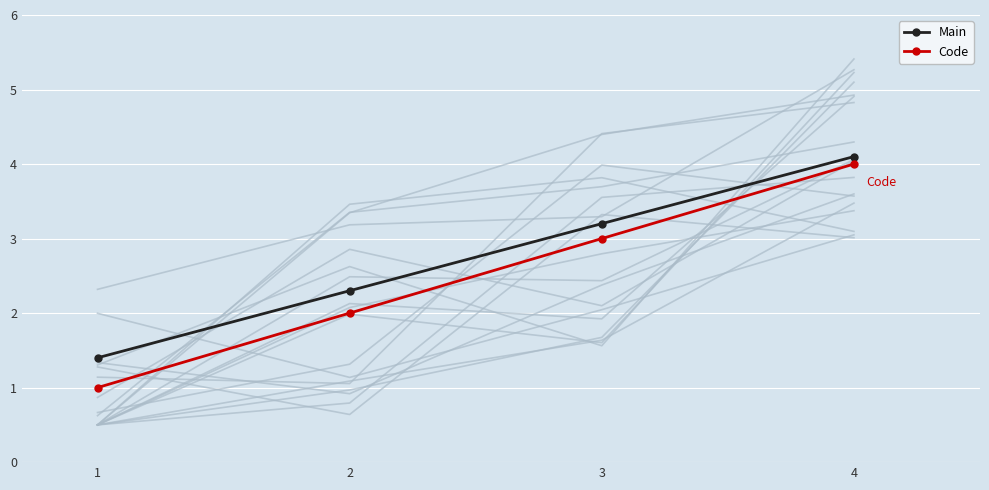

At which category is the sum across all series the highest?

4